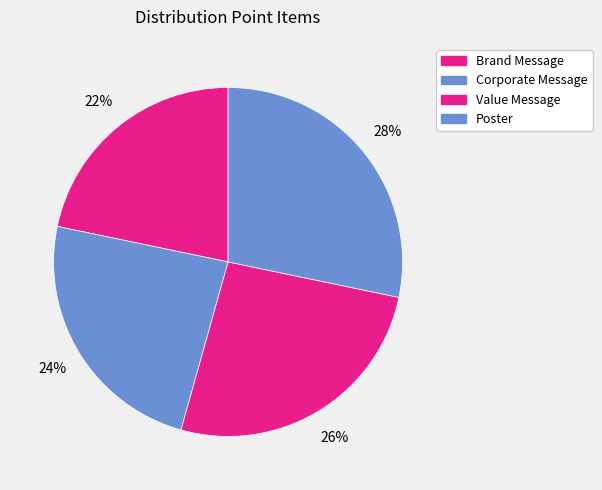

Which slice is the smallest?

Brand Message